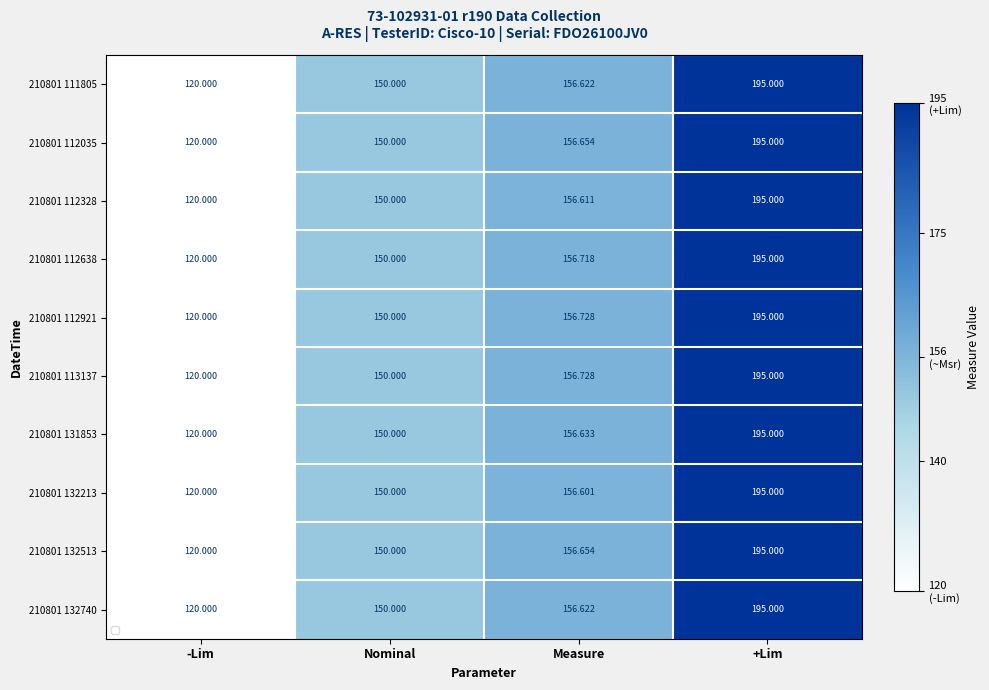

Where does the 210801 132213 series first go above 156?

Measure